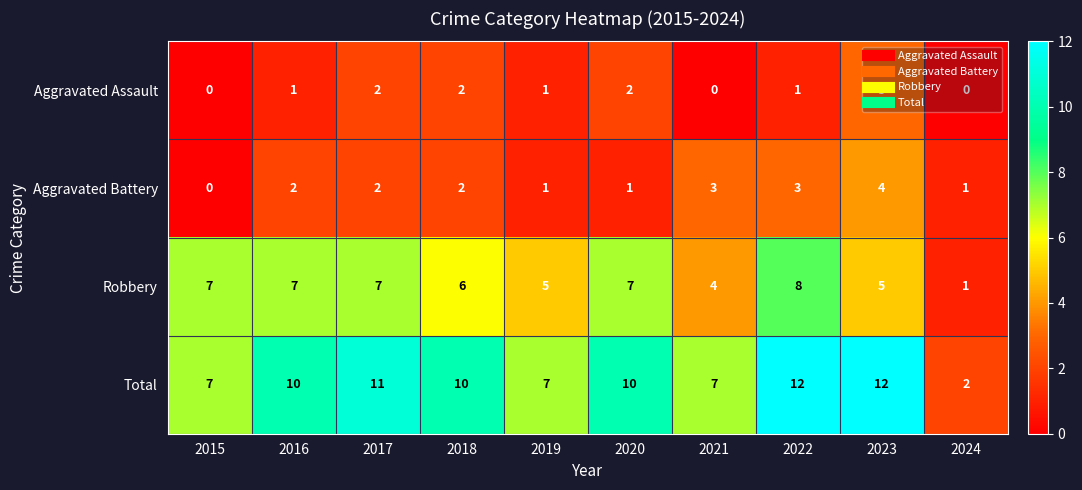

Which series has the largest total across all categories?

Total